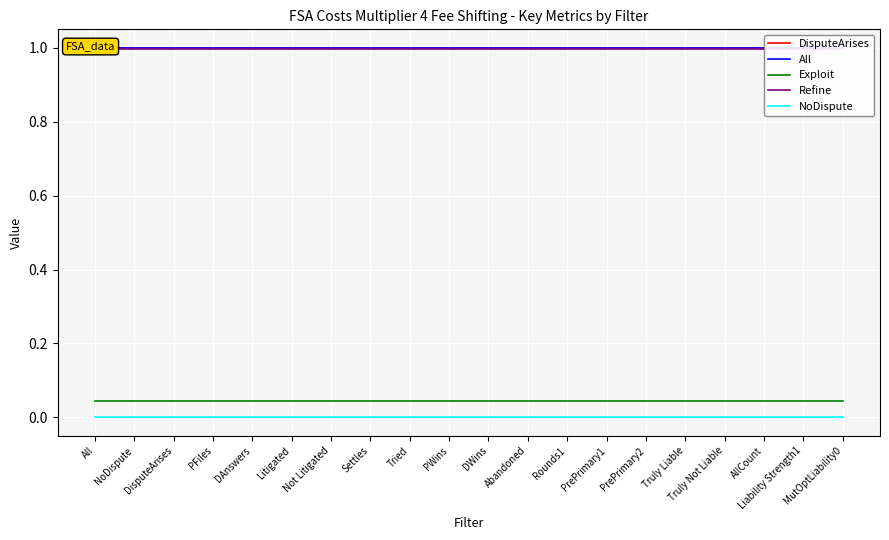

The Exploit series shows 0.1 at Rounds1. True or false?

False